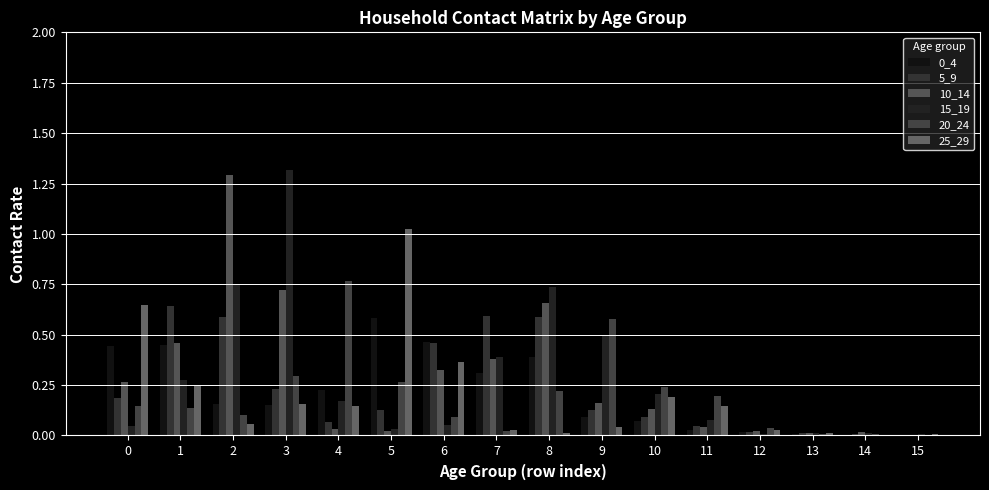

Is the value of 25_29 at 15 greater than the value of 20_24 at 5?

No